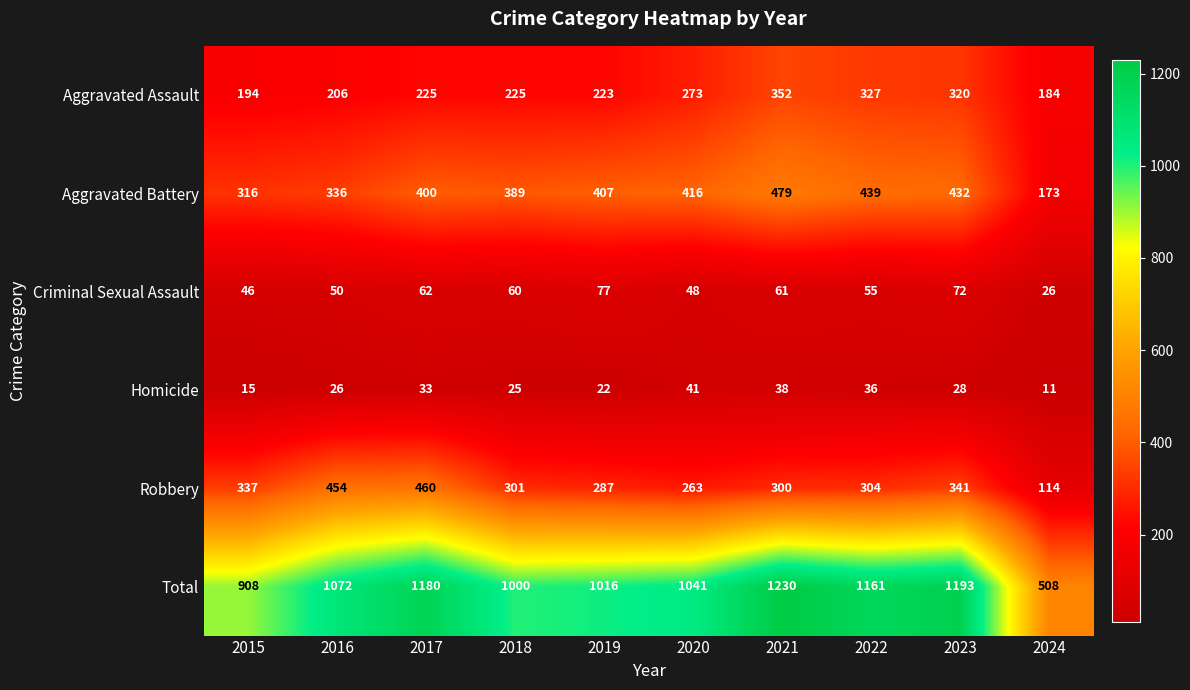

What is the spread (max minus min) of values at 2022?

1125